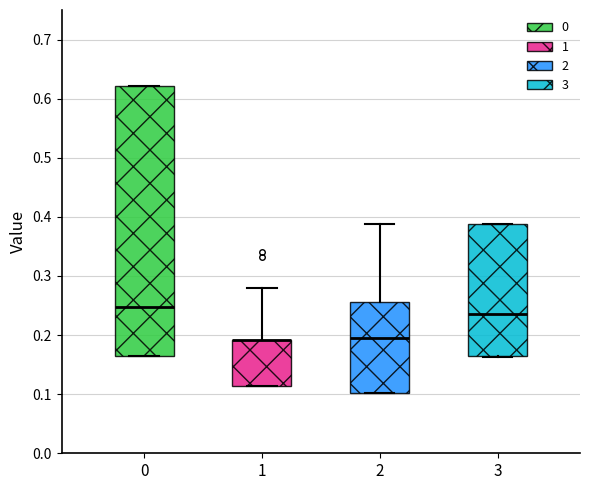

Reading left to right, transcribe this box plot: for each box, give where its median line is, the range the box spans, and where its two whiskers end, as read against the y-axis. The values are not printed on the chart, so give them approximately, as read against the axis.

0: median 0.25, box 0.17 to 0.62, whiskers 0.17 to 0.62
1: median 0.19 (drawn on the box's upper edge), box 0.11 to 0.19, whiskers 0.11 to 0.28
2: median 0.20, box 0.10 to 0.26, whiskers 0.10 to 0.39
3: median 0.24, box 0.16 to 0.39, whiskers 0.16 to 0.39